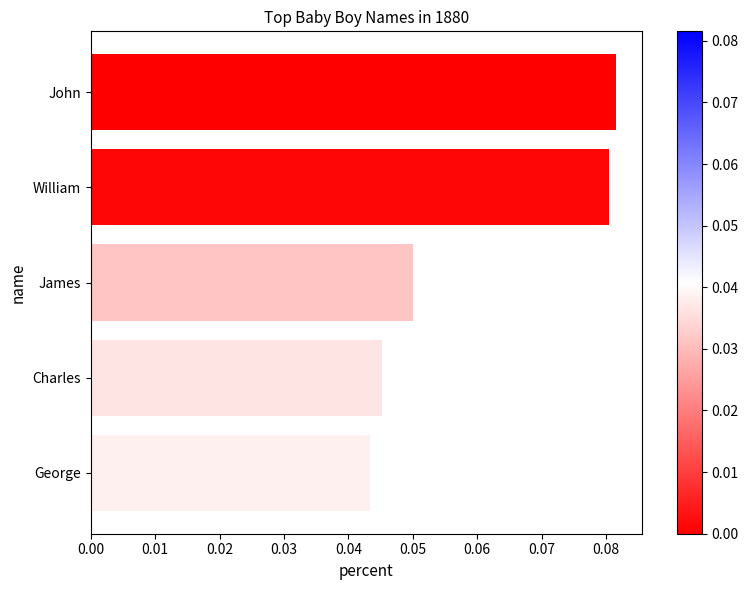

What is the sum of all values?

0.3